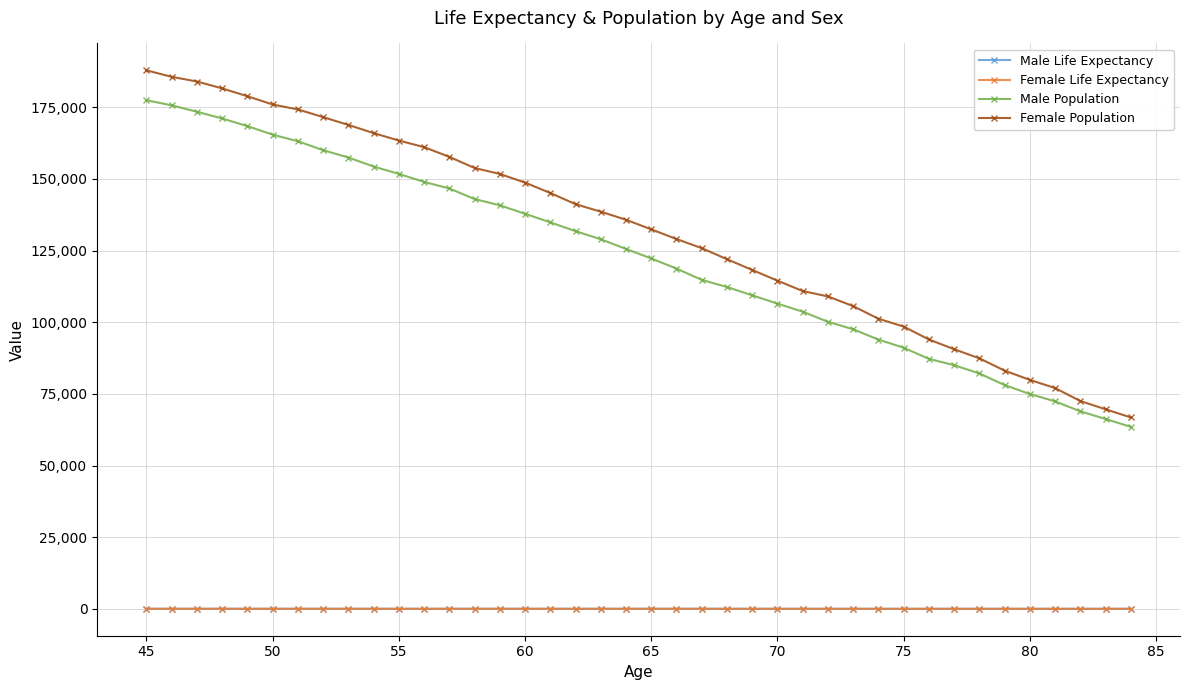

At how many categories does at least one series exceed 49336?

40